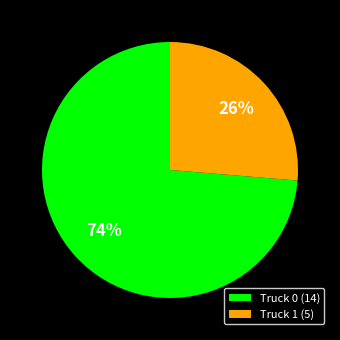

True or false: Truck 1 accounts for 26% of the total.

True